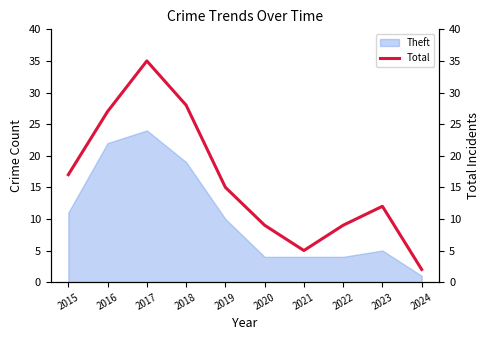

Which has a higher value, 2017 or 2018?

2017